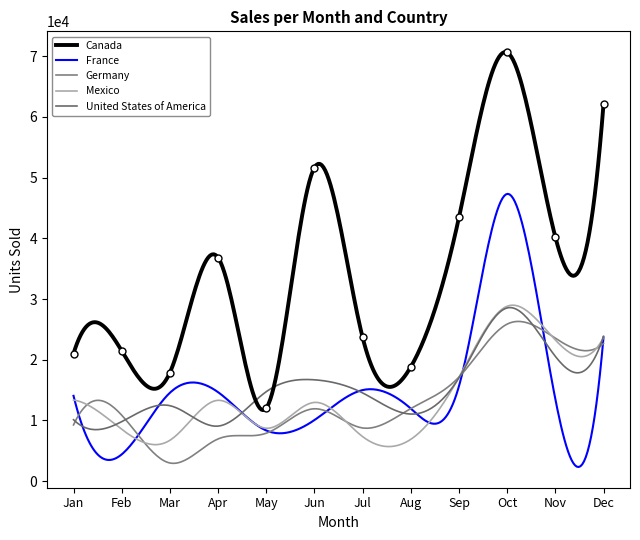

What is the maximum value shown in the chart?

70596.0